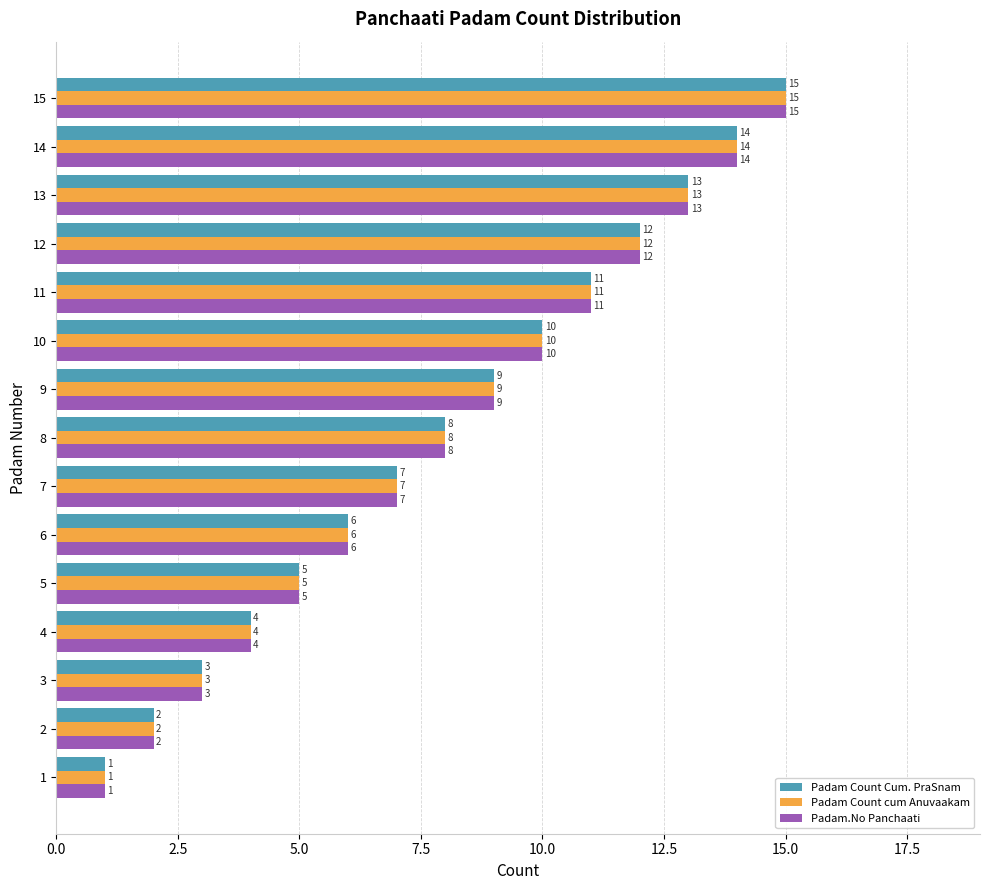

What is the highest value of the Padam Count cum Anuvaakam series?

15